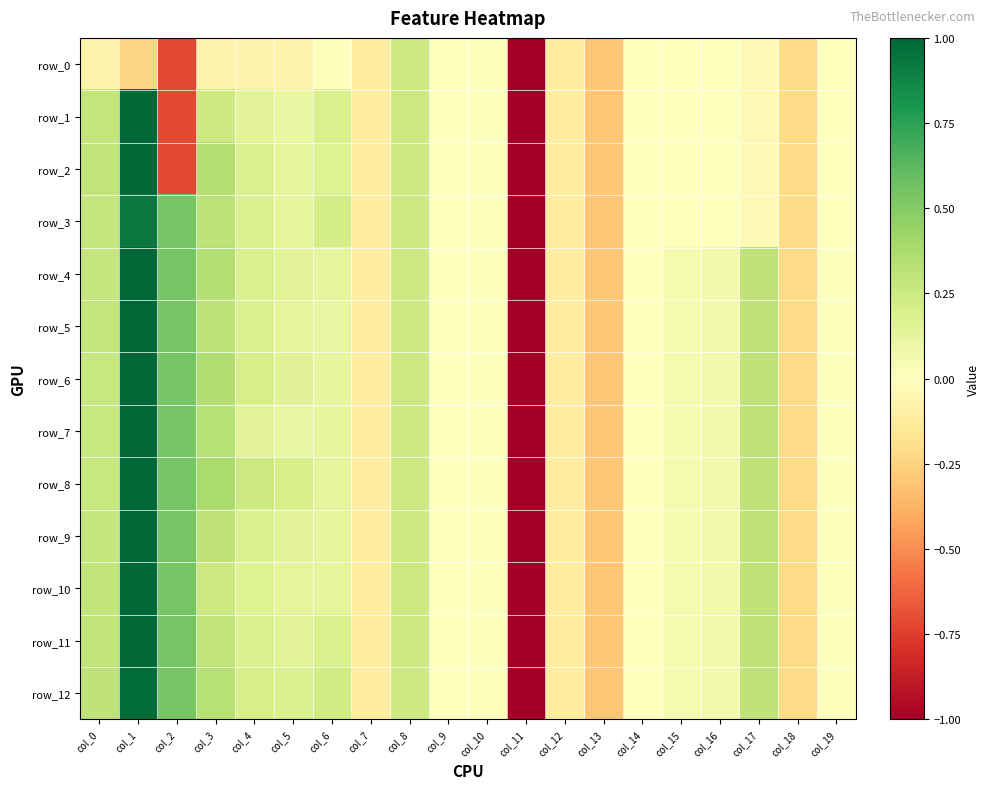

Which series has the largest total across all categories?

row_8